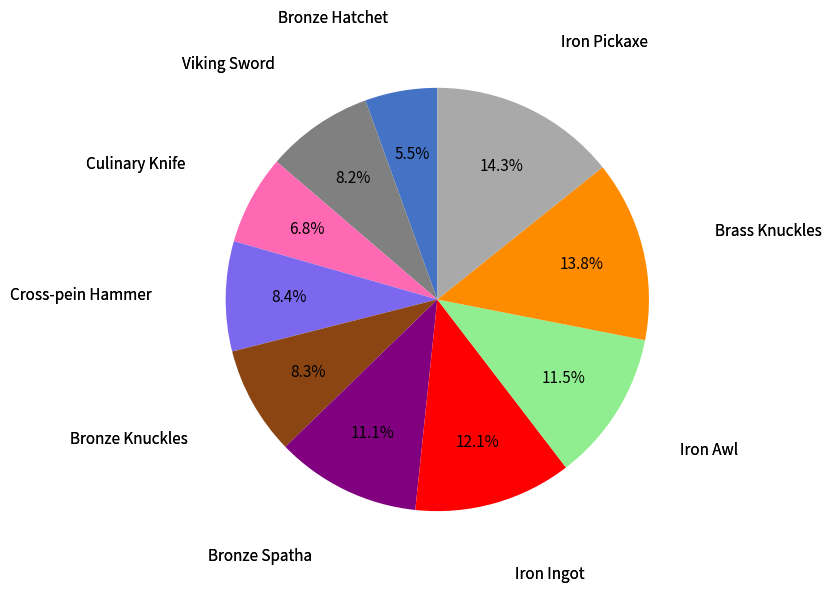

Is it true that Iron Pickaxe is 5% of the pie?

False